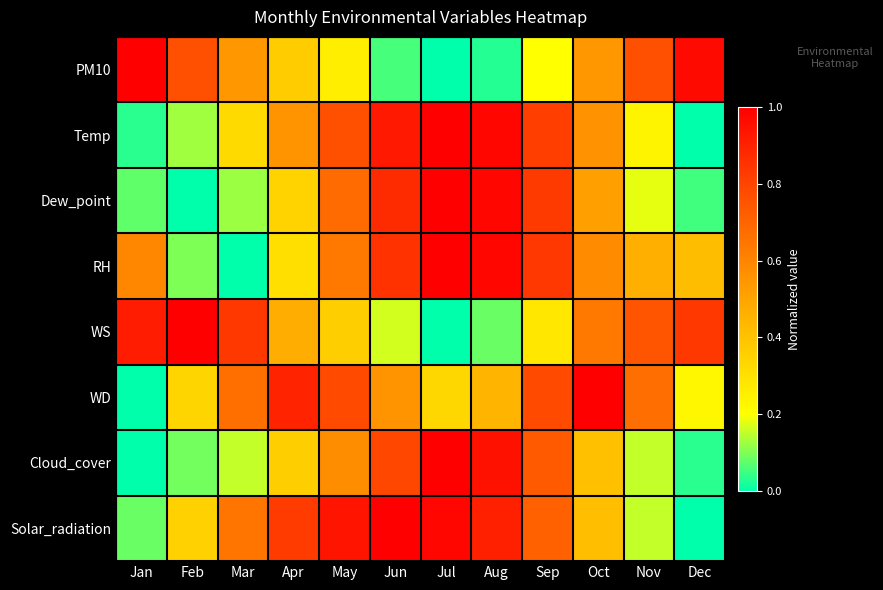

Between Oct and Nov, which series saw the biggest shift?

Dew_point